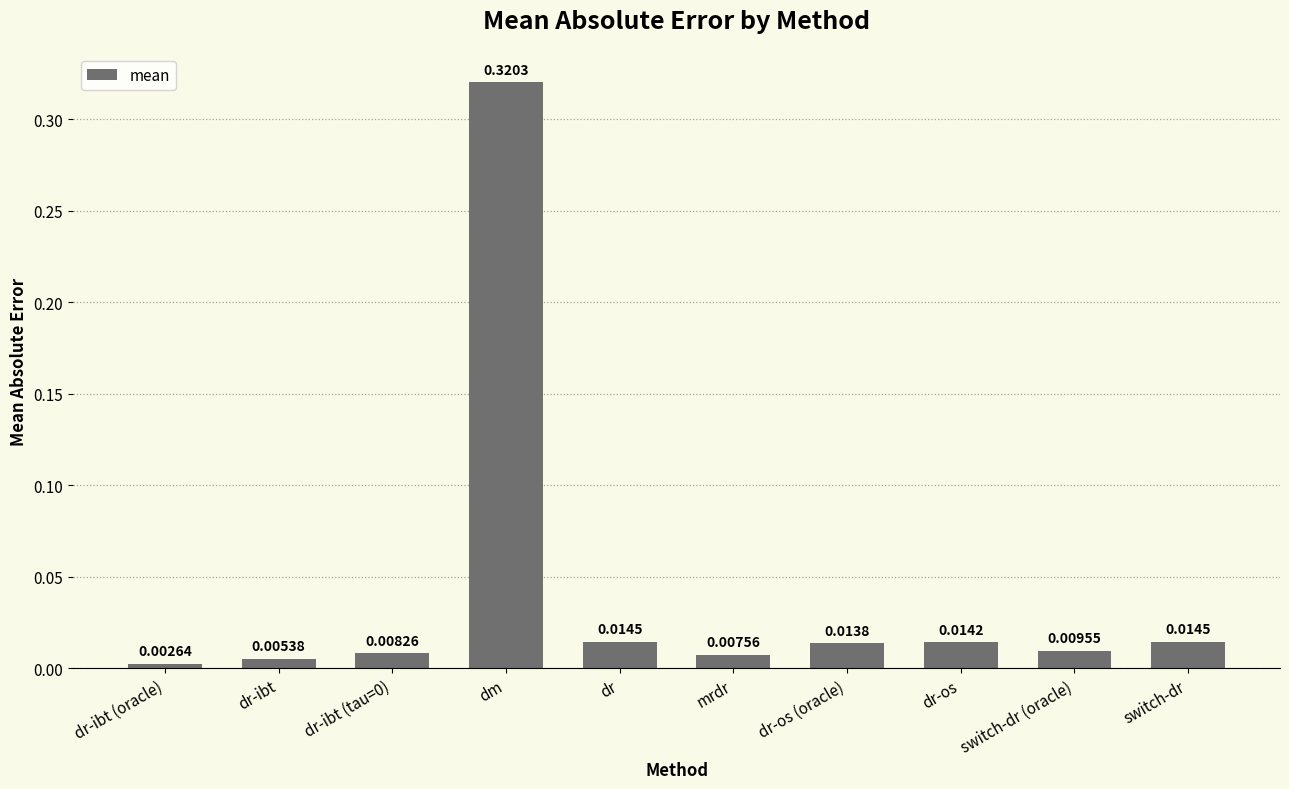

Between dm and dr-os (oracle), which is larger?

dm